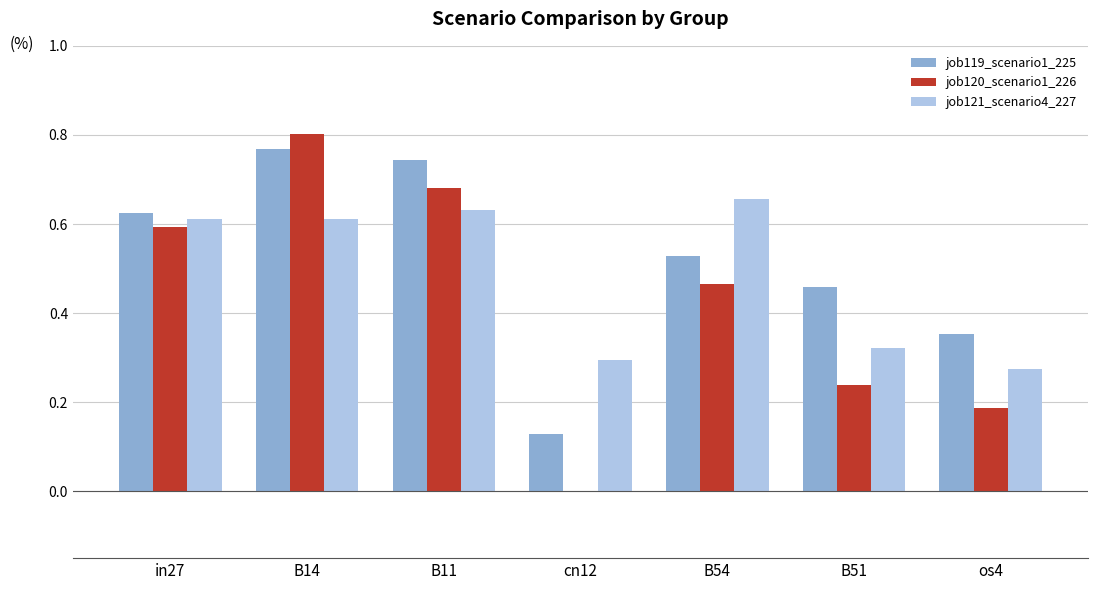

Which series has the largest range (max minus min)?

job120_scenario1_226